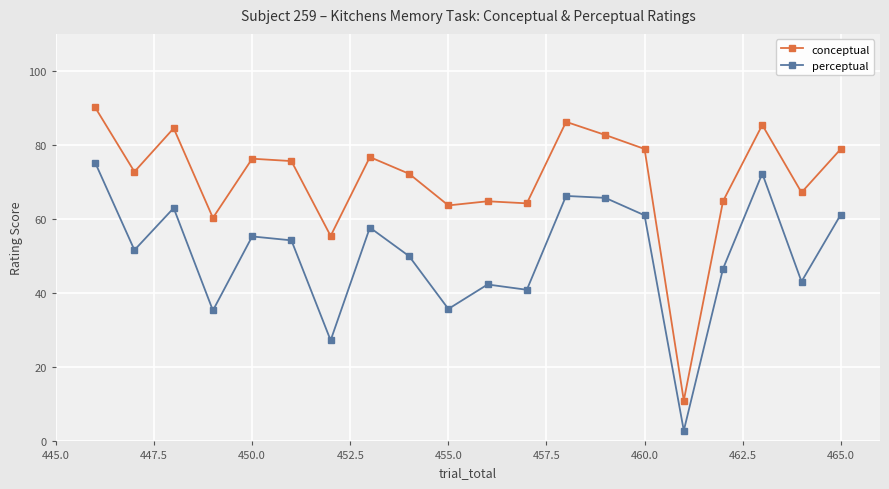

Which series has the largest total across all categories?

conceptual